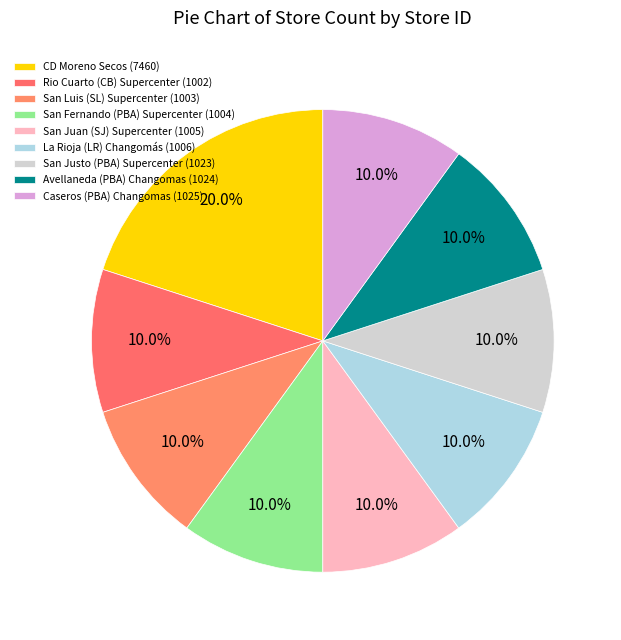

Which slice is the smallest?

1002